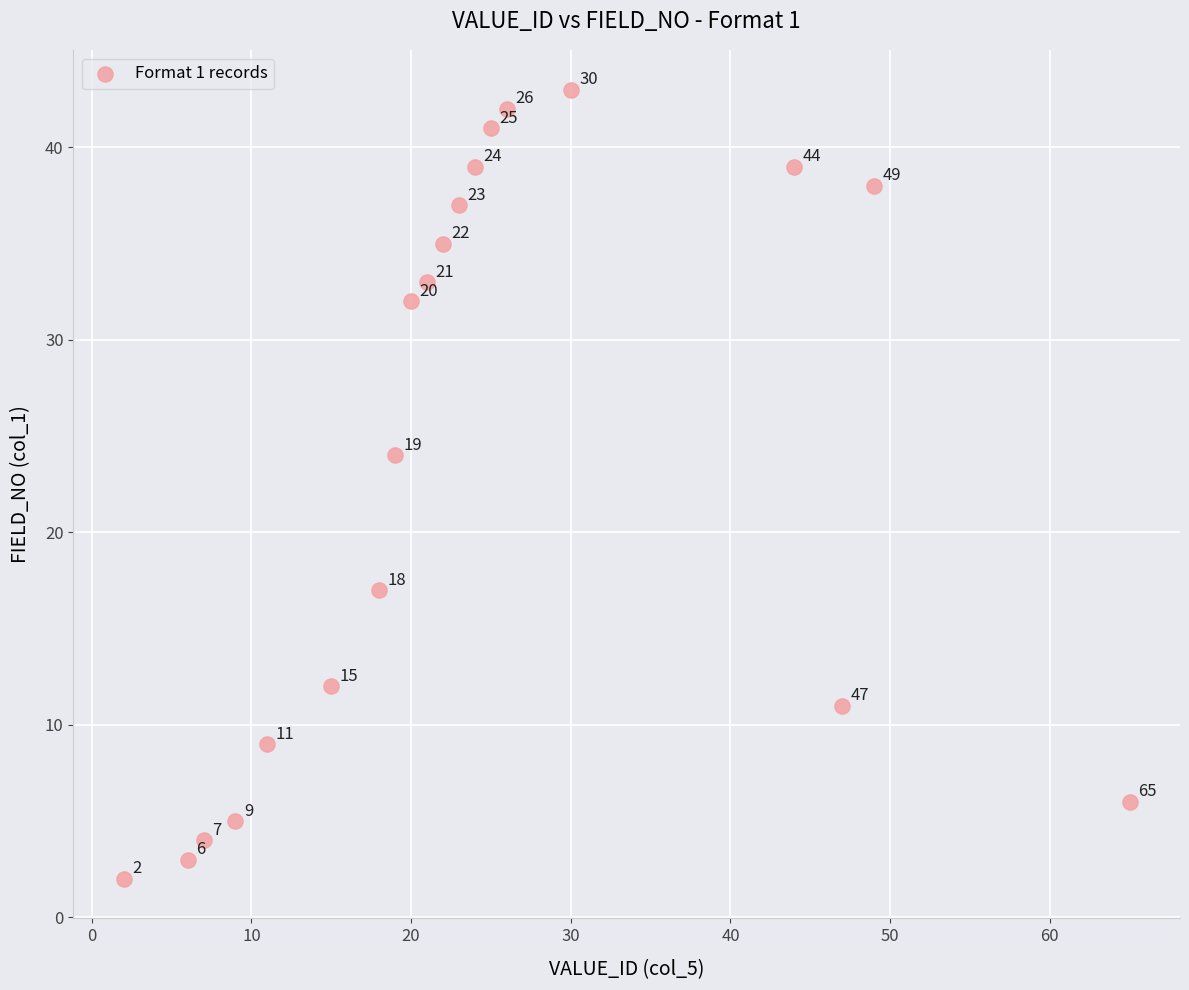

What is the range of Y values (max minus min)?

41